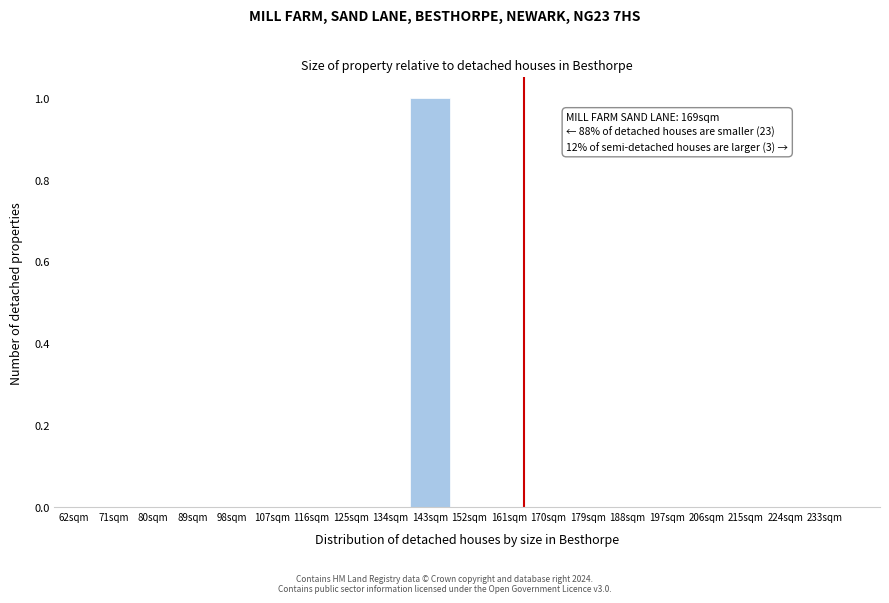

Reading left to right, transcribe all the data shown in this chart.

62sqm=0	71sqm=0	80sqm=0	89sqm=0	98sqm=0	107sqm=0	116sqm=0	125sqm=0	134sqm=0	143sqm=1	152sqm=0	161sqm=0	170sqm=0	179sqm=0	188sqm=0	197sqm=0	206sqm=0	215sqm=0	224sqm=0	233sqm=0